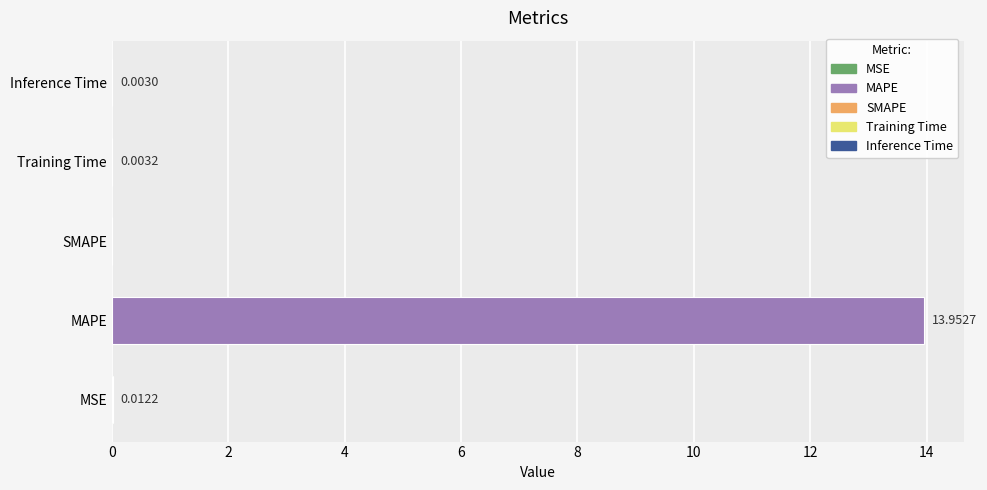

At which label is the value closest to 6?

MSE